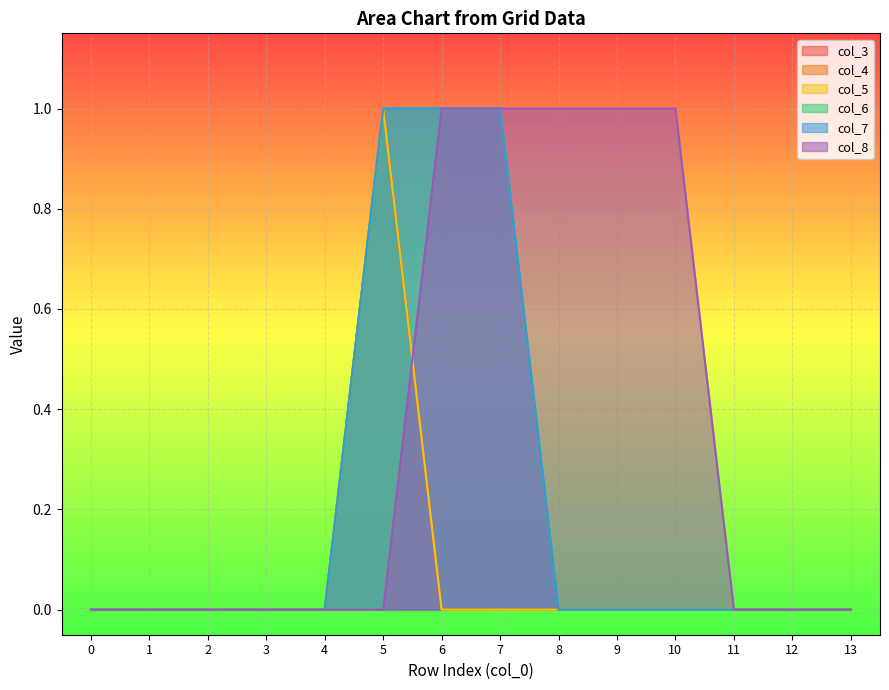

True or false: col_7 has a value of 1 at 1.

False